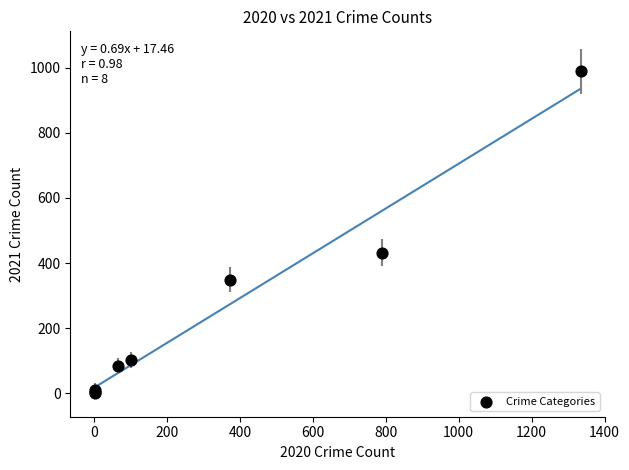

What Y value in the scatter plot is closest to 495?

432